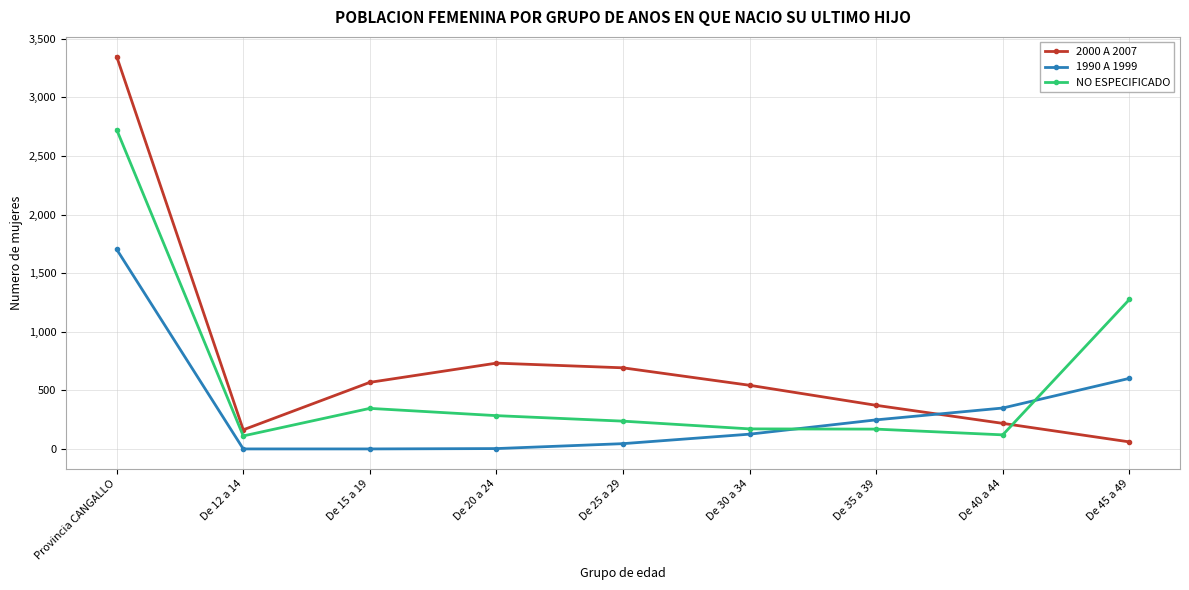

What is the highest value of the NO ESPECIFICADO series?

2724